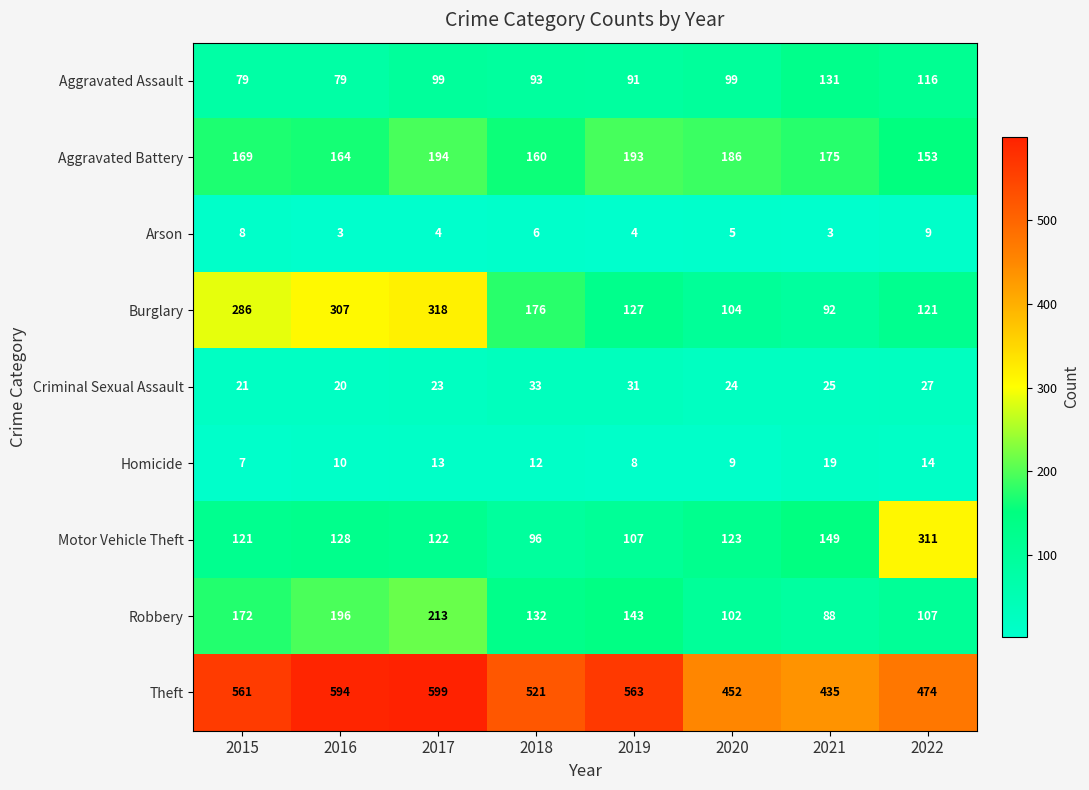

At 2017, list the series in order from smallest to largest.

Arson, Homicide, Criminal Sexual Assault, Aggravated Assault, Motor Vehicle Theft, Aggravated Battery, Robbery, Burglary, Theft